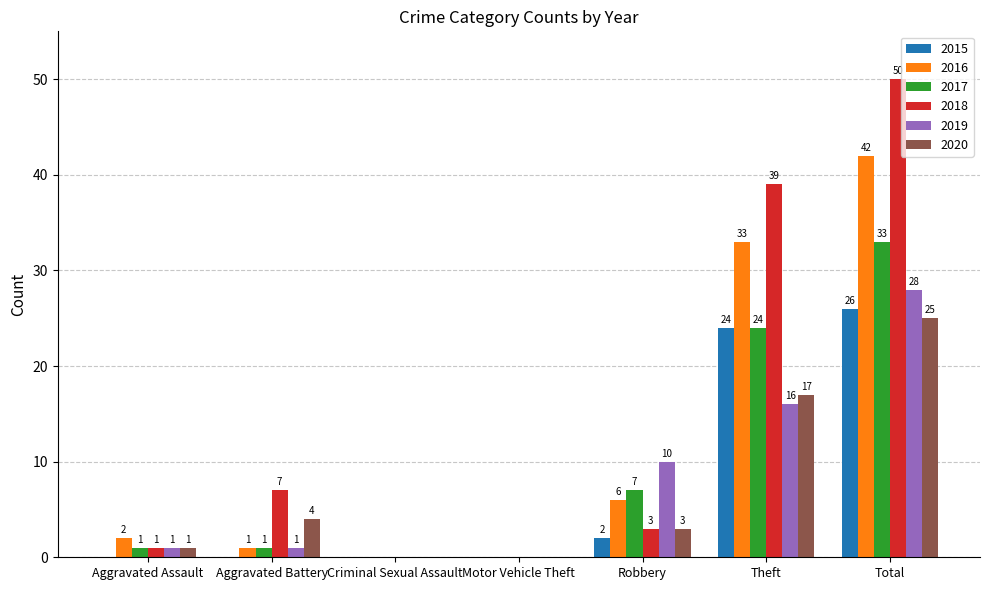

At which label is 2018 closest to 25?

Theft